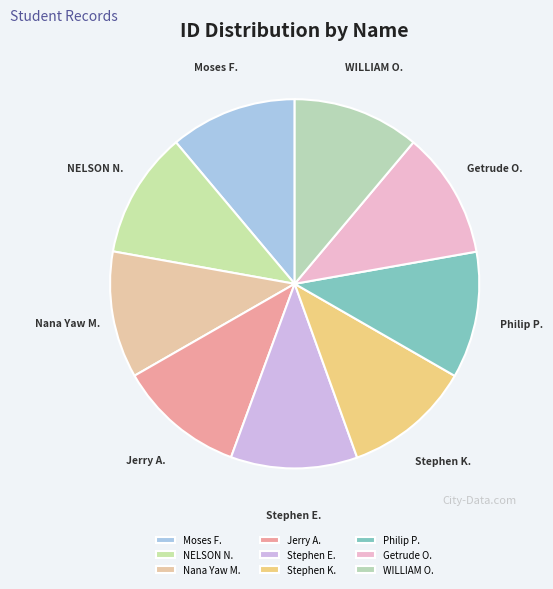

Is the sum of Philip P. and Stephen E. greater than half?

No